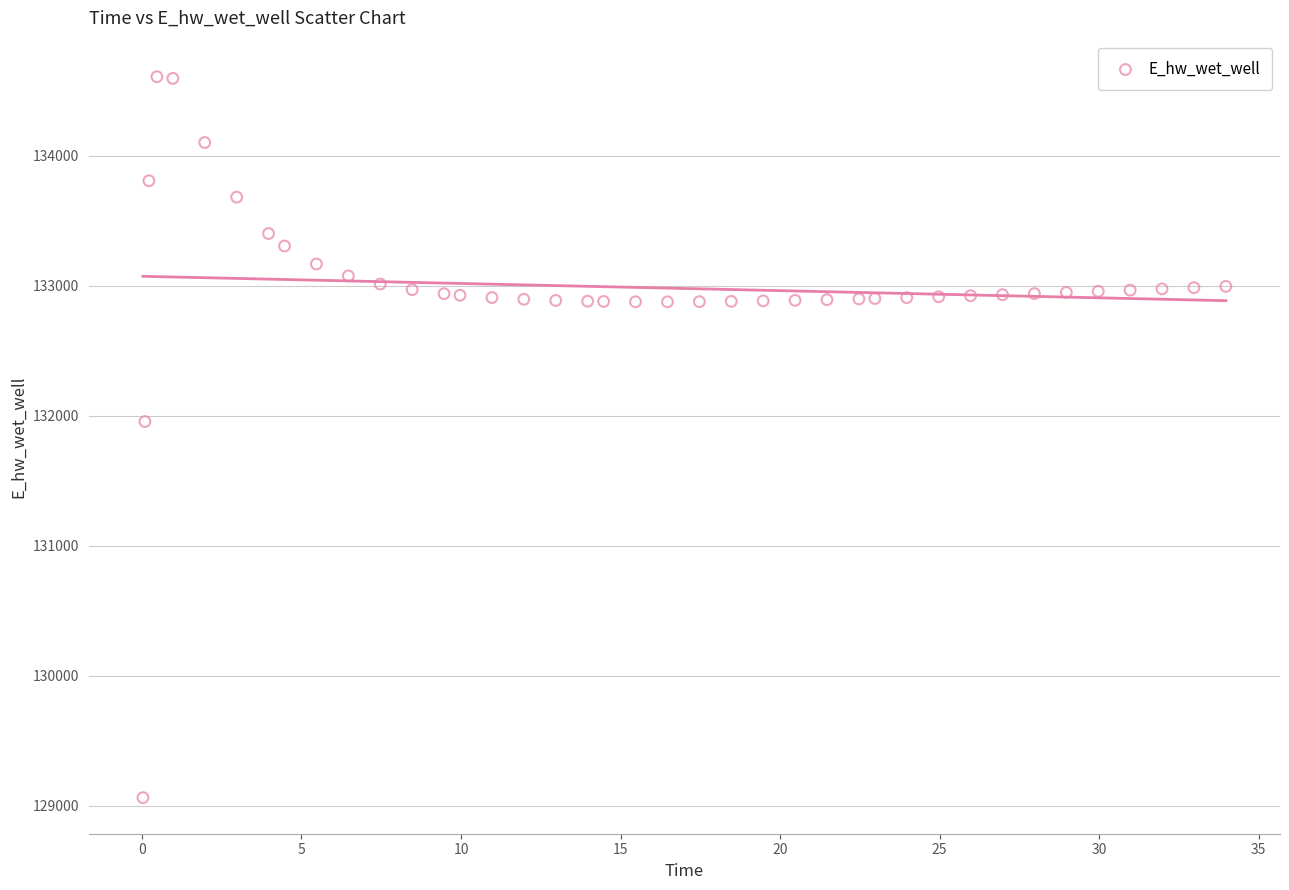

What is the range of X values (max minus min)?

33.9